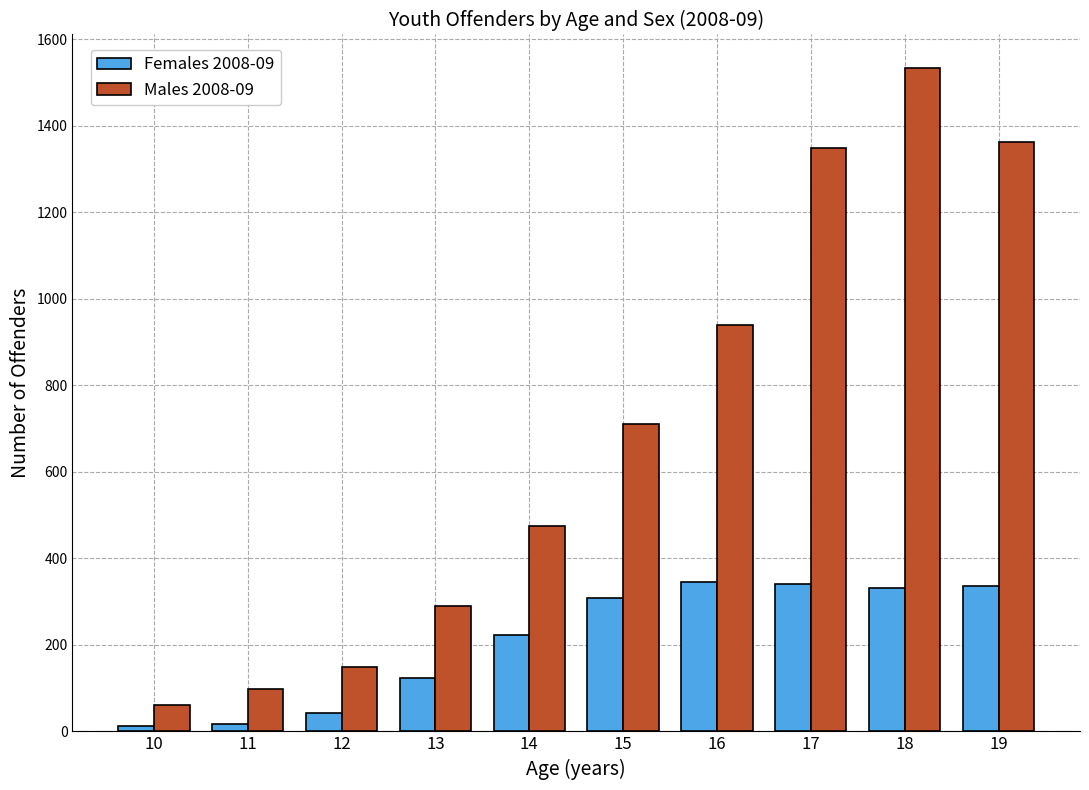

At which category is the sum across all series the highest?

18